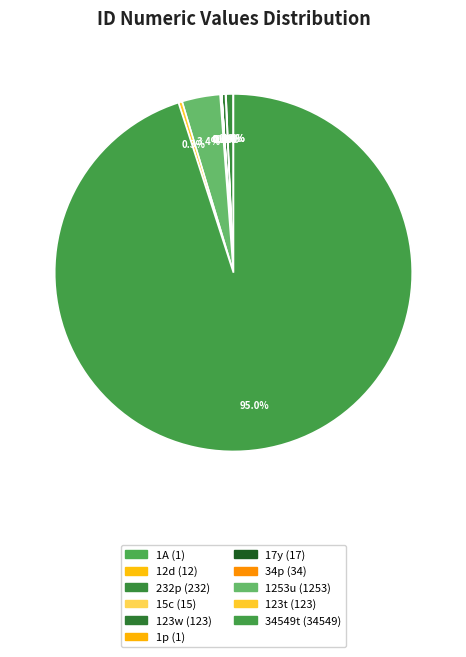

To the nearest percent, what is the average slice percentage?

9%